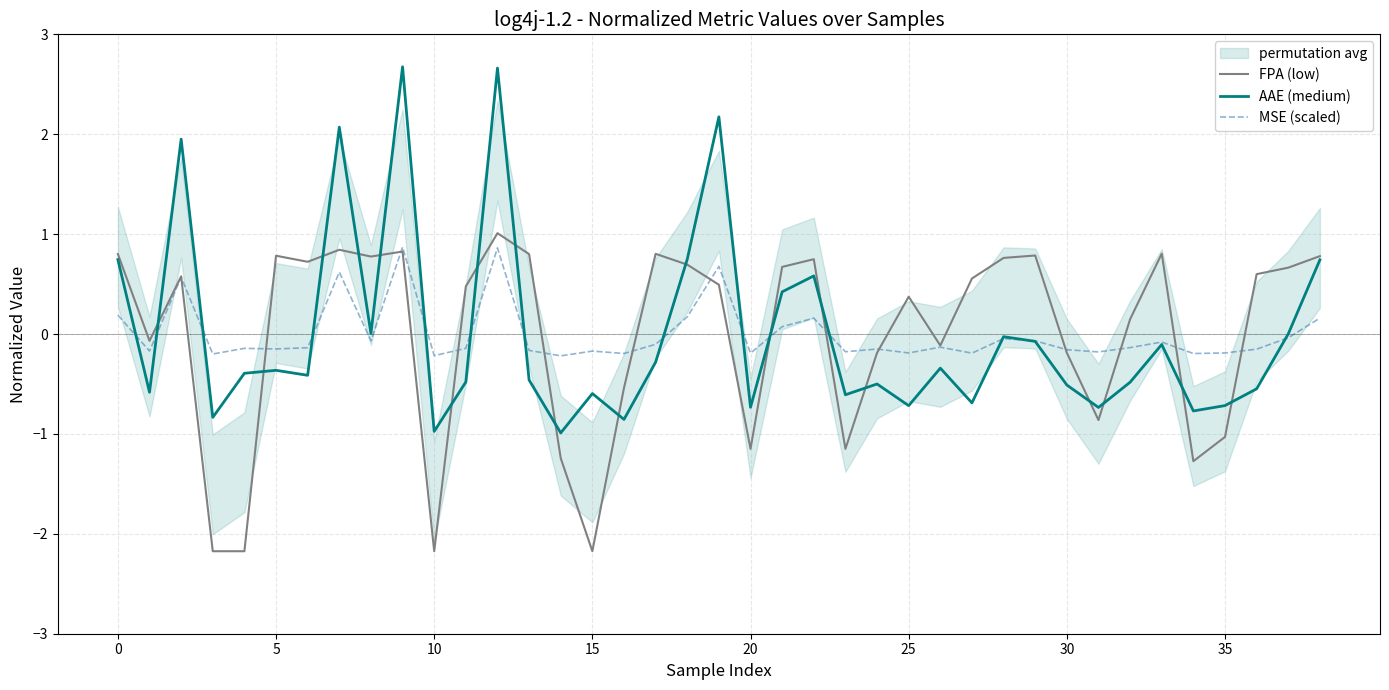

What value does the MSE (scaled) series have at 0?

0.2